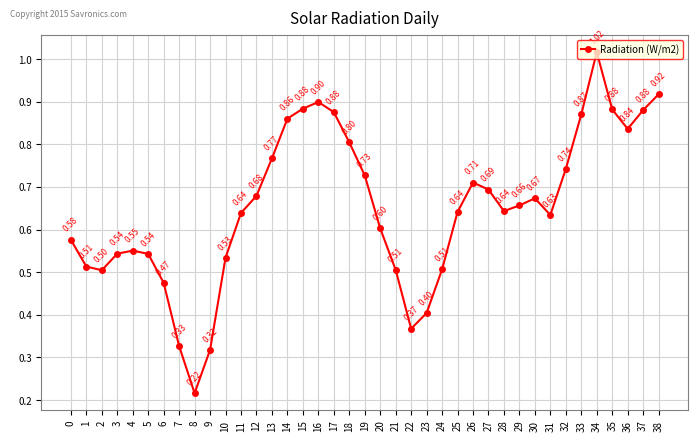

How many interior local valleys (lower than both neighbors) does the data have?

6